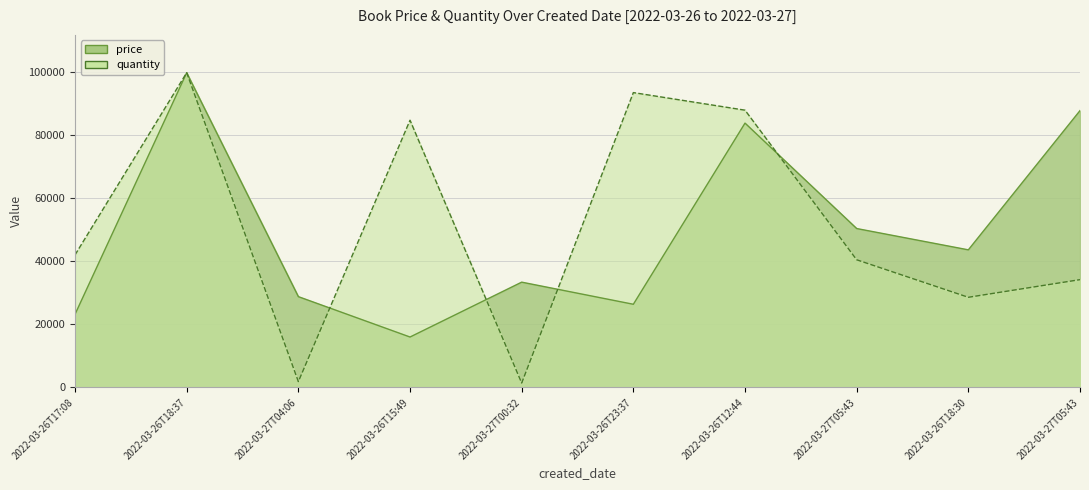

How many values in the price series exceed 43688?

4